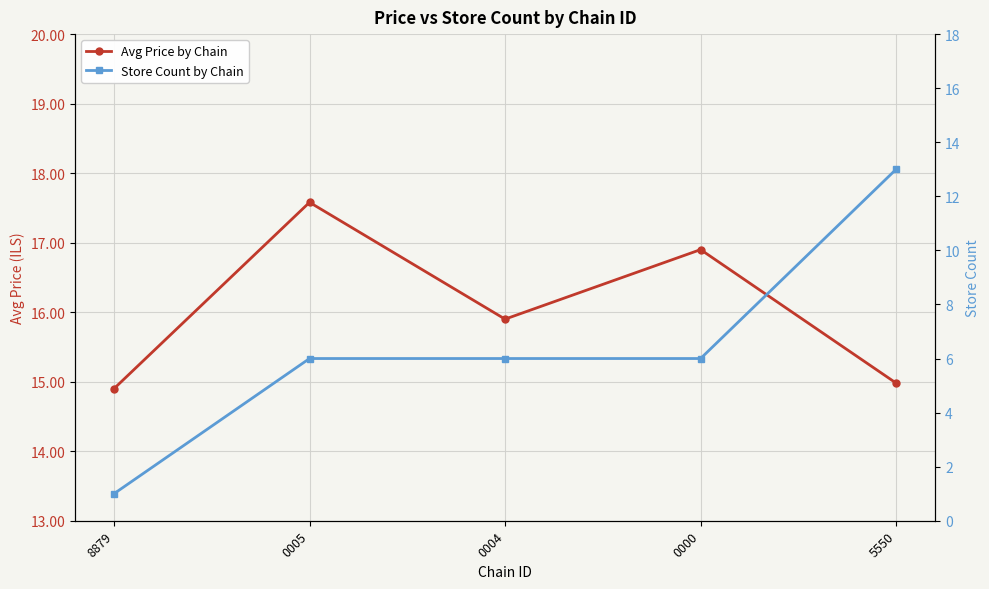

What is the smallest value displayed?

1.0